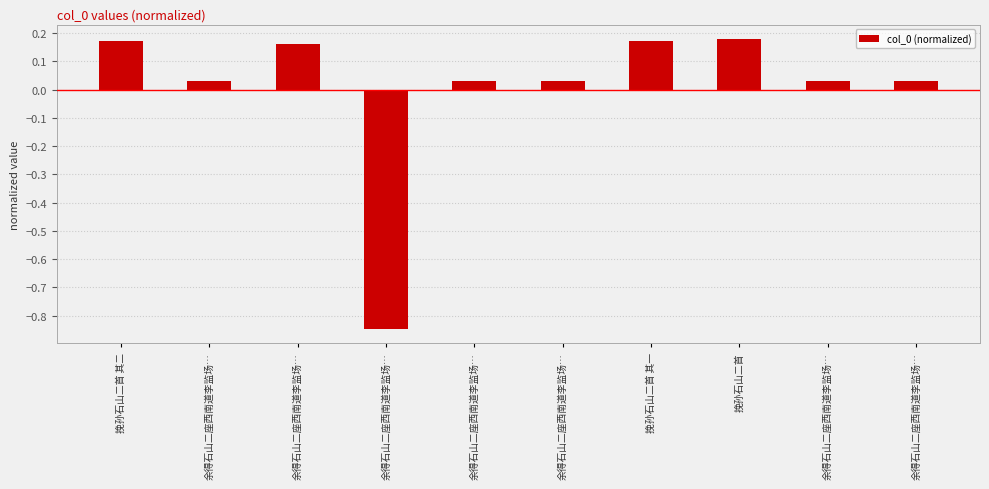

How many bars are there in total?

10